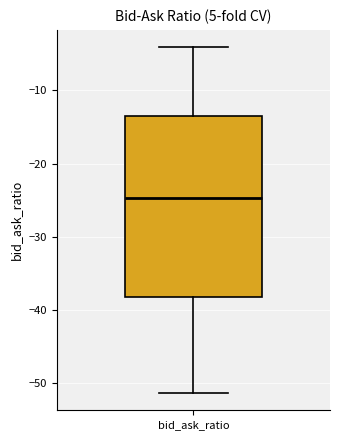

Where does the lower whisker of the box for bid_ask_ratio end on the y-axis? The values are not printed on the chart, so give them approximately, as read against the axis.

-51